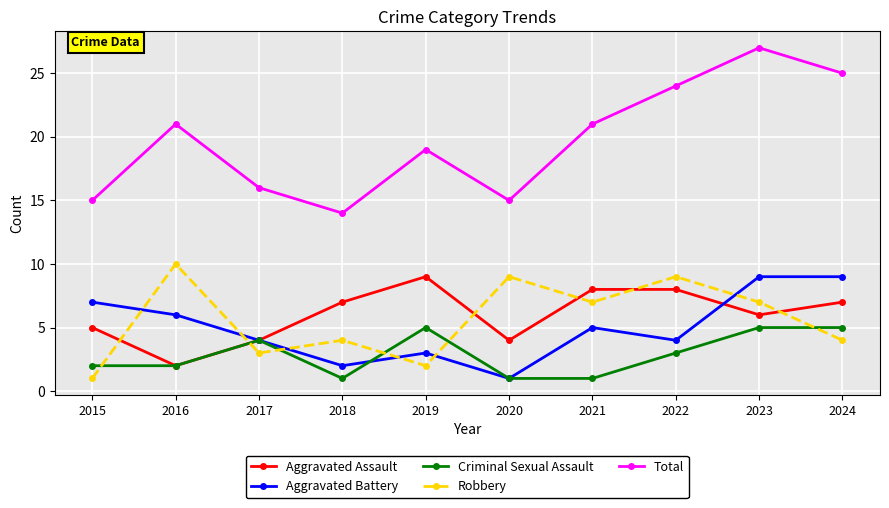

What value does the Total series have at 2015, to the nearest 5?

15